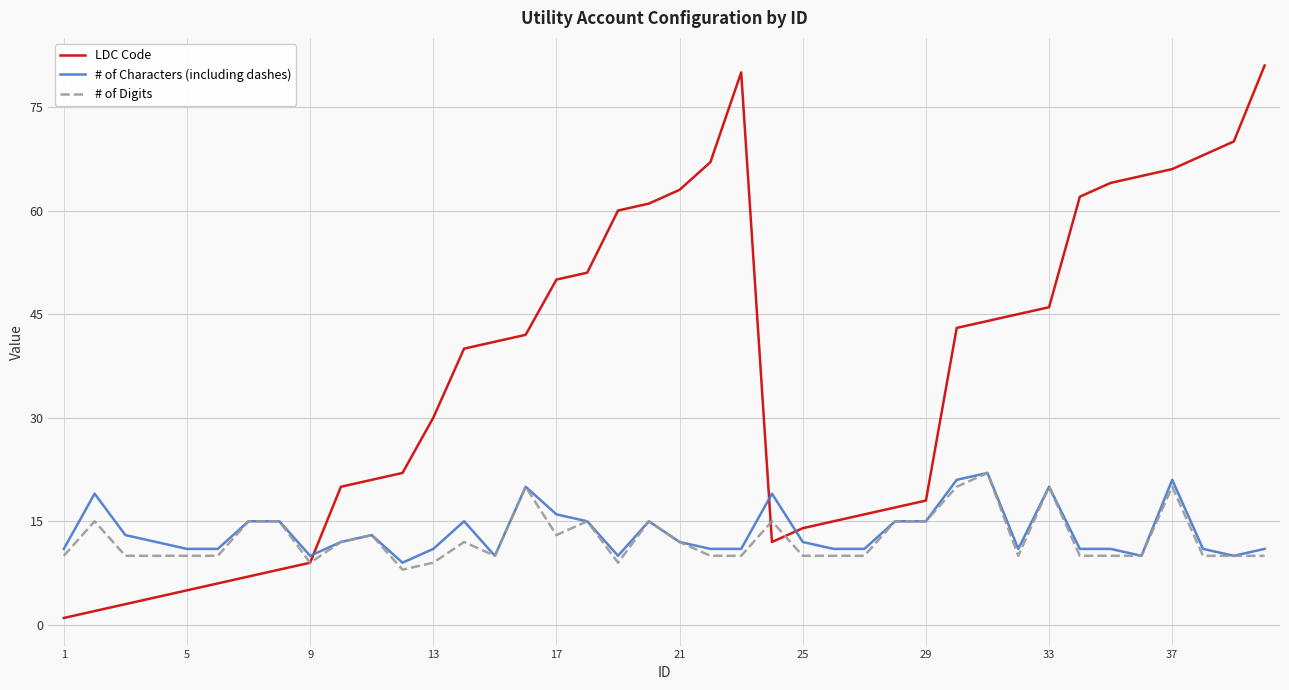

What is the minimum value for # of Digits?

8